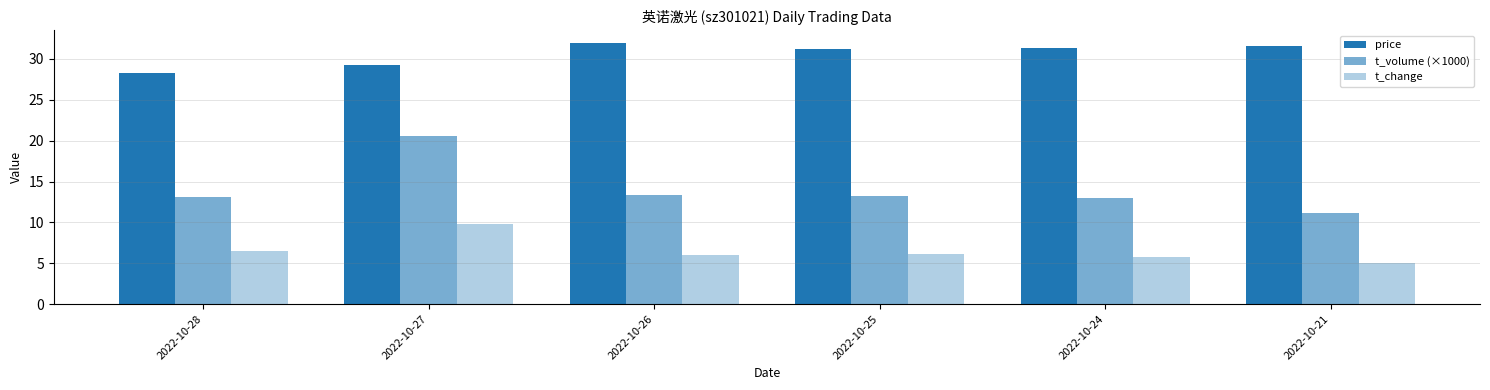

Is the value of price at 2022-10-24 greater than the value of t_change at 2022-10-21?

Yes